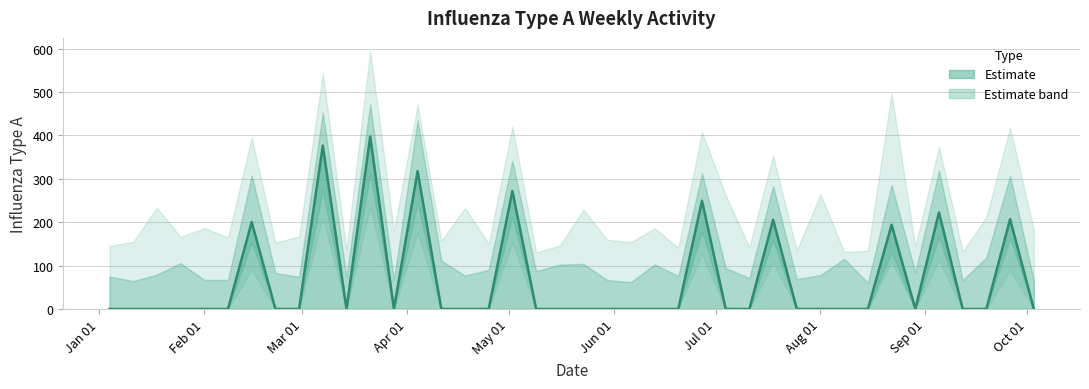

What is the label of the 14th point from the right?

2004-07-04